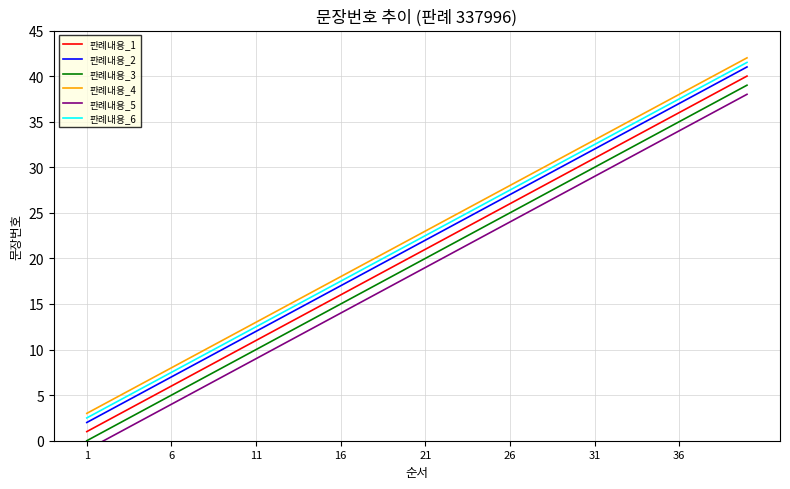

The value of 판례내용_6 at 26 is 43.3. True or false?

False